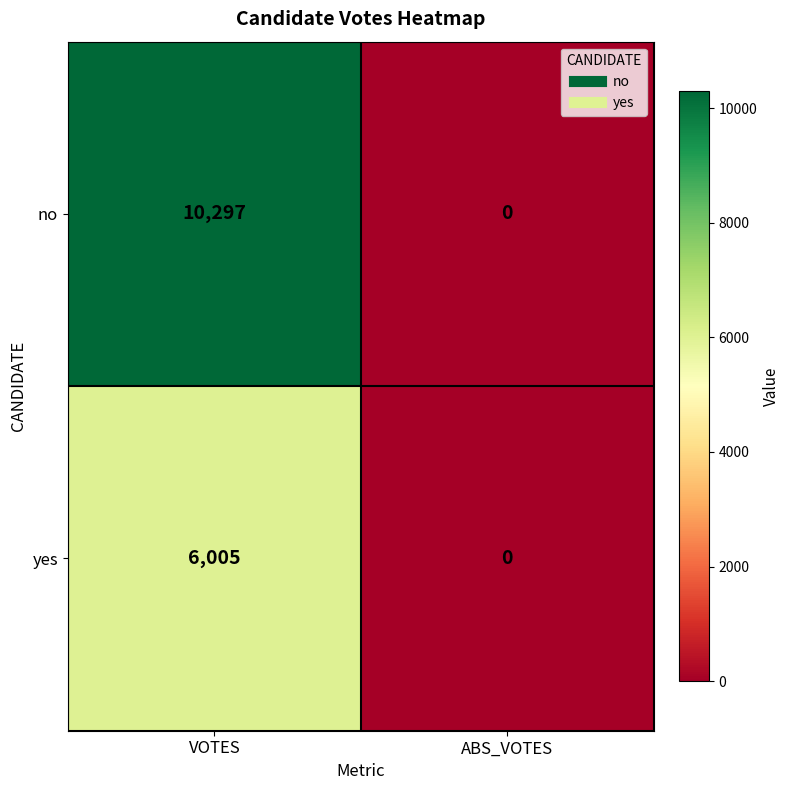

Where is yes nearest to the value 3002?

ABS_VOTES